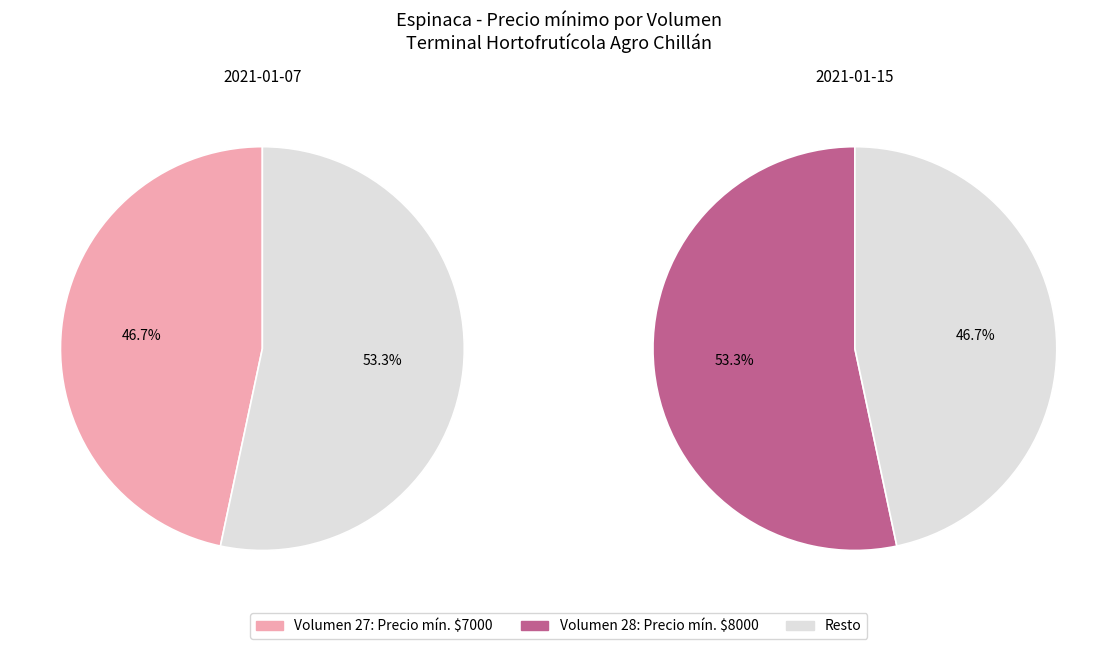

What is the total percentage of 27 and 28?

100.0%